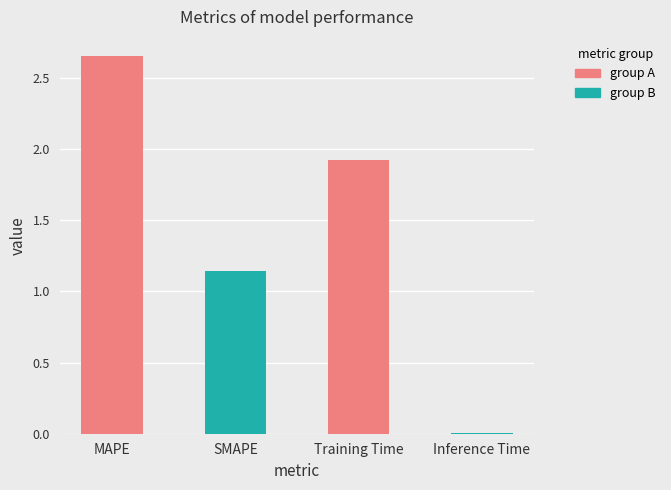

Reading left to right, list all the values displayed in this chart.

MAPE=2.7	SMAPE=1.1	Training Time=1.9	Inference Time=0.0